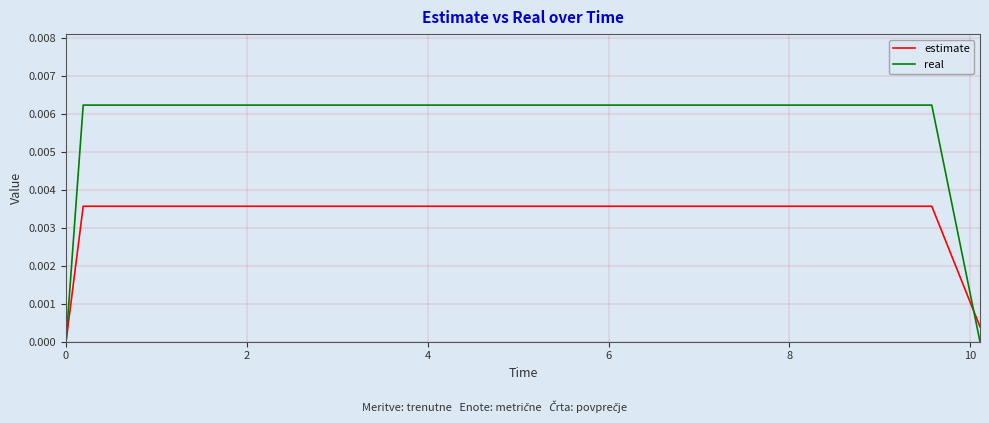

Which series has the largest range (max minus min)?

real